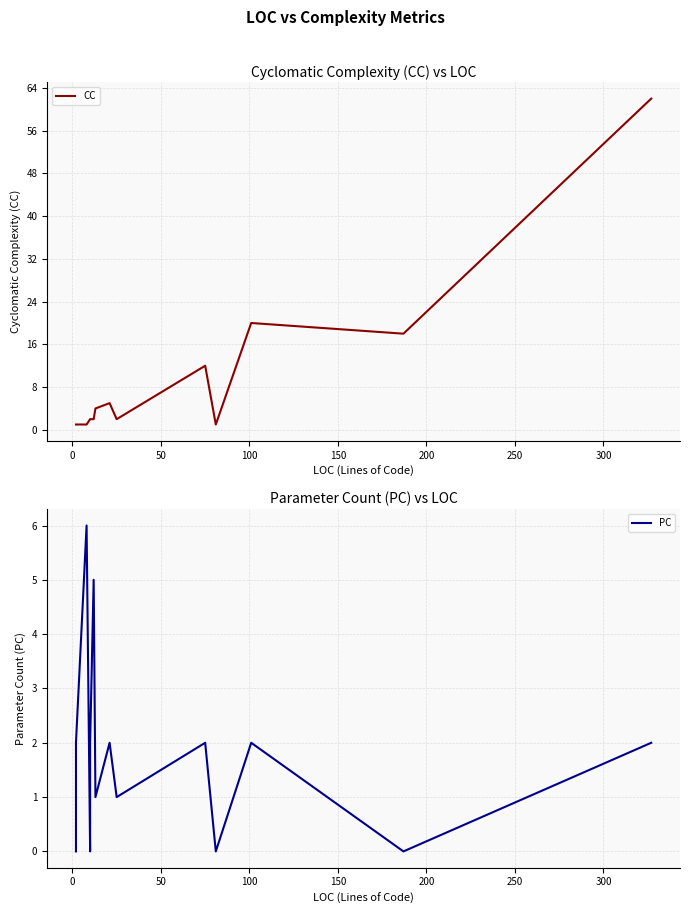

Is the value of CC at 14 greater than the value of PC at 0?

Yes